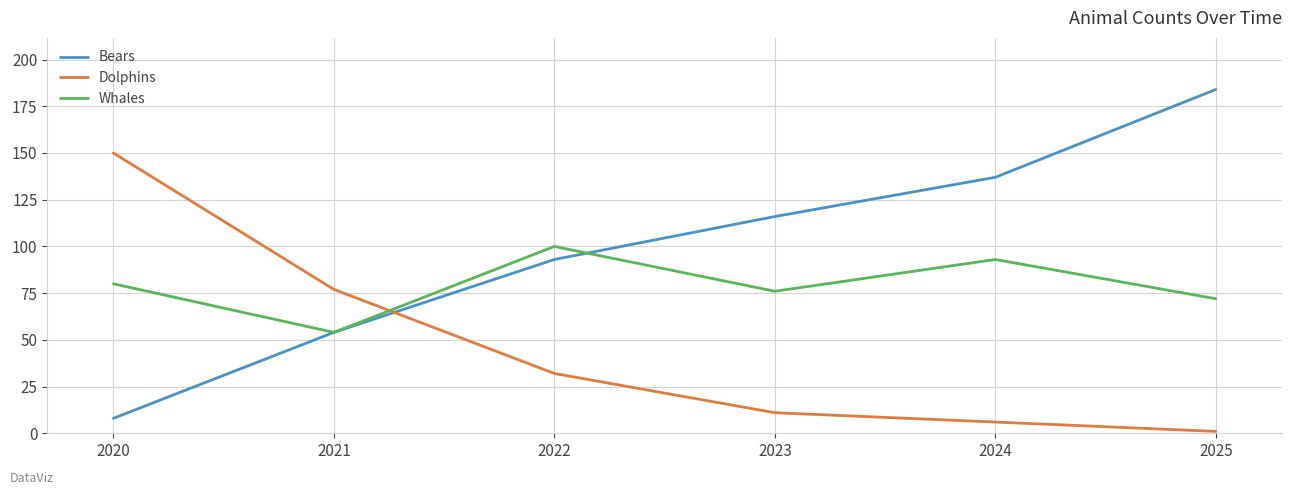

Count the number of data series in this chart.

3